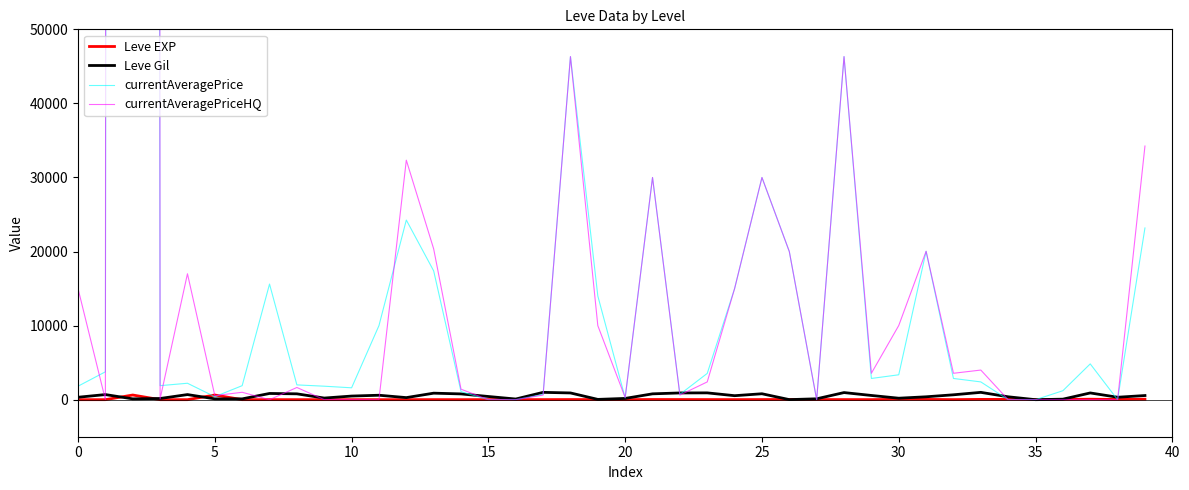

What are all the series names shown in the legend?

Leve EXP, Leve Gil, currentAveragePrice, currentAveragePriceHQ